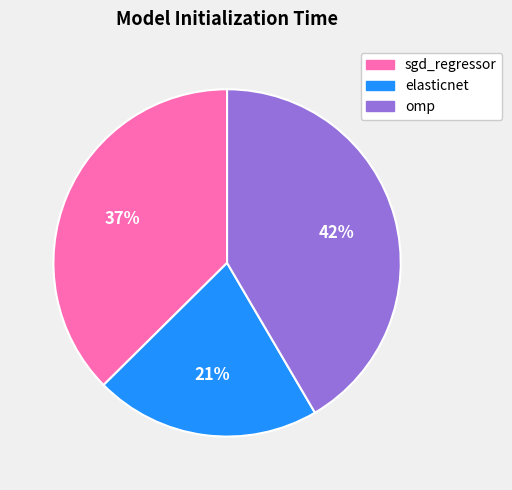

True or false: sgd_regressor accounts for 24% of the total.

False